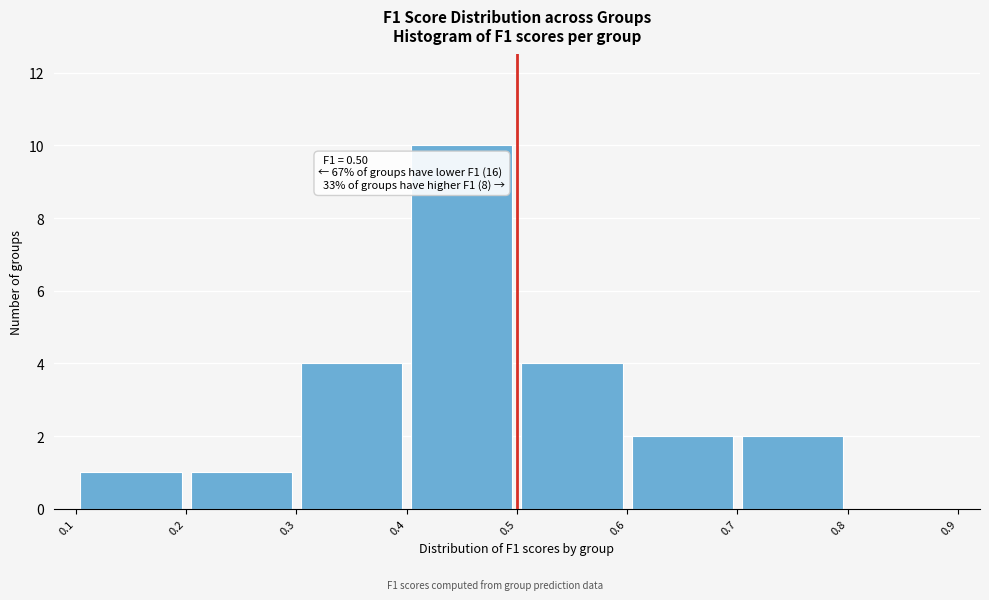

Which range on the x-axis has the tallest bar?

0.4 to 0.5